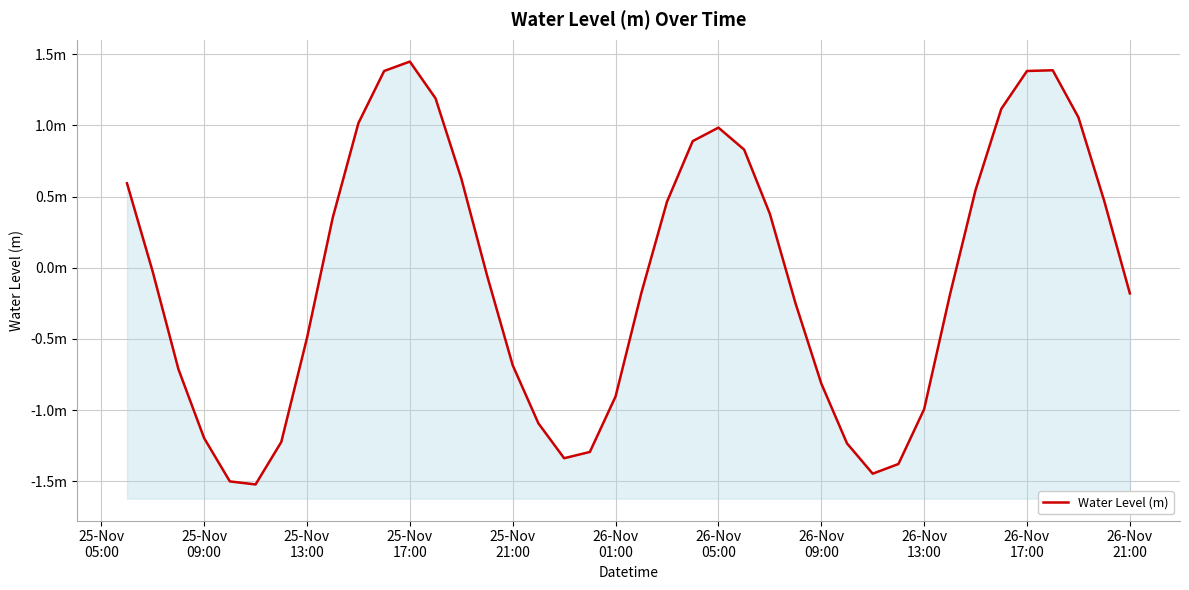

Does the chart have visible grid lines?

Yes